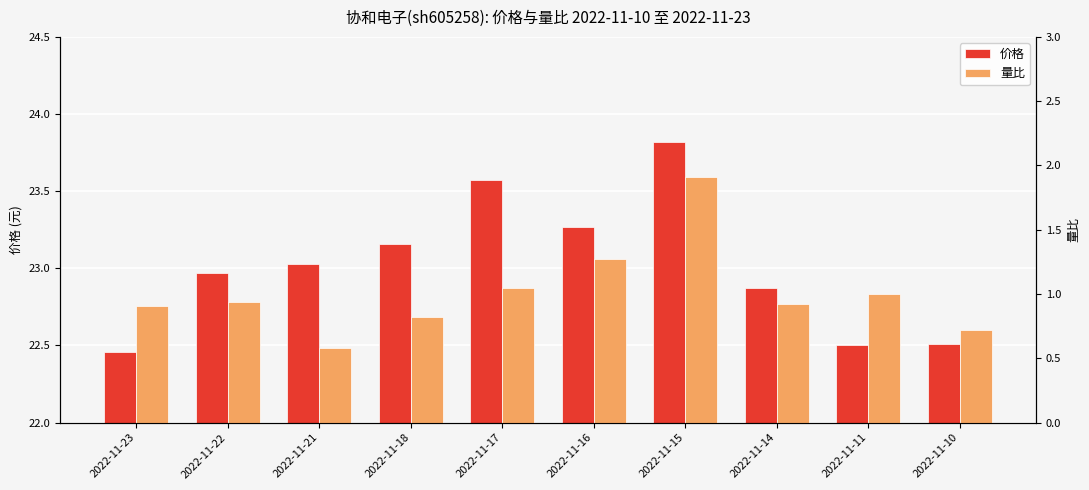

What is the approximate value of 量比 at 2022-11-14?

0.9